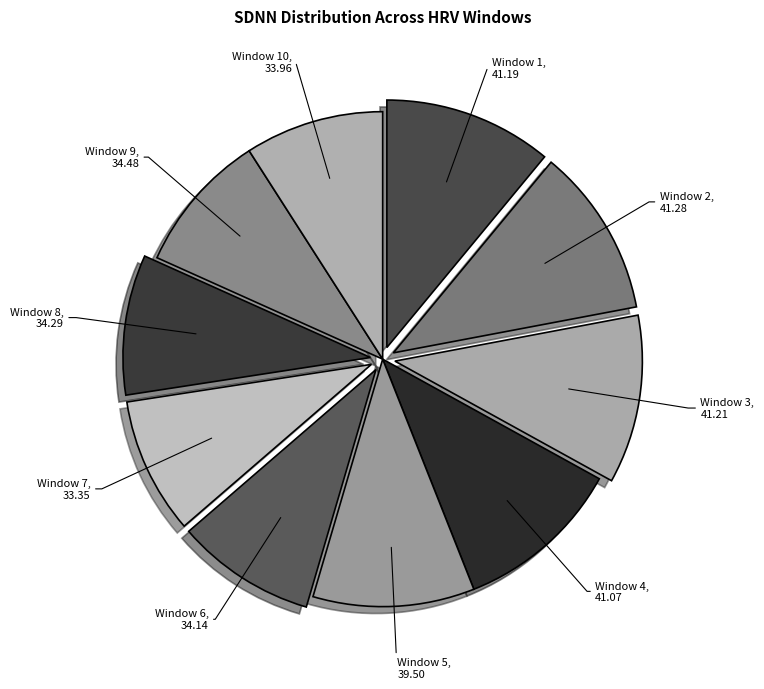

The Window 5, 39.50 slice represents 5% of the pie. True or false?

False